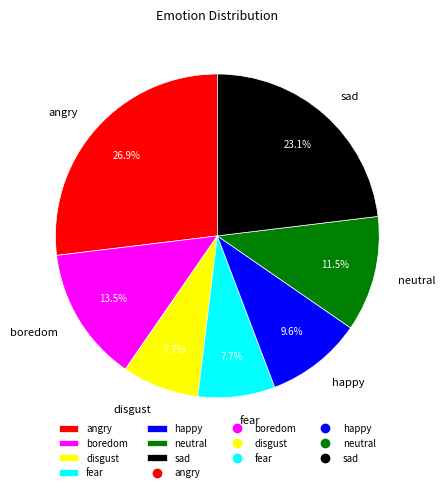

Is there any slice that represents more than half of the pie?

No